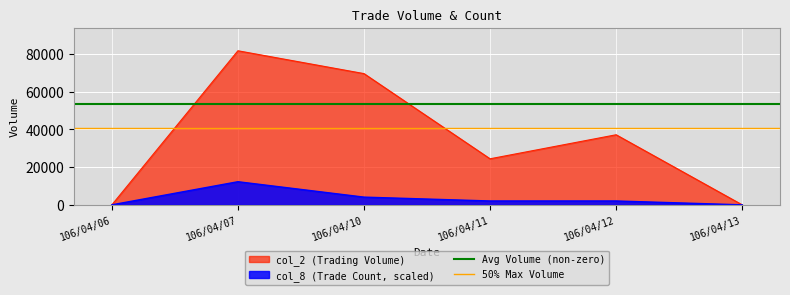

Which category has the highest value in the col_2 (Trading Volume) series?

106/04/07